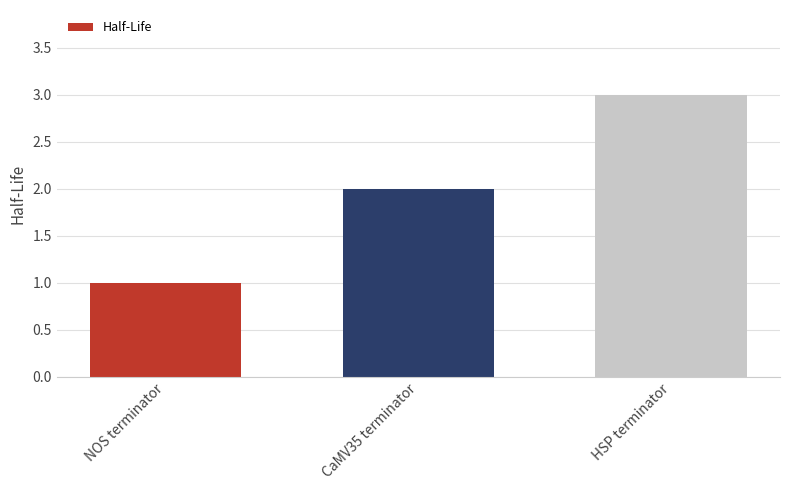

Rank the categories by value from highest to lowest.

HSP terminator, CaMV35 terminator, NOS terminator